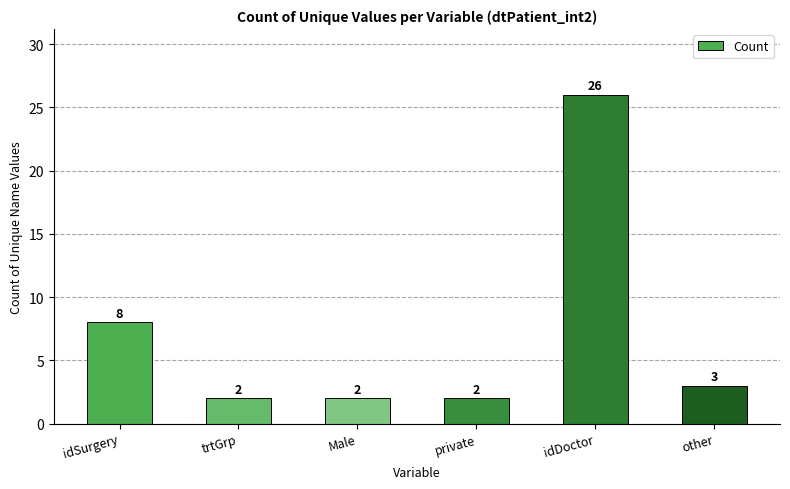

At which category does the chart reach its peak across all series?

idDoctor